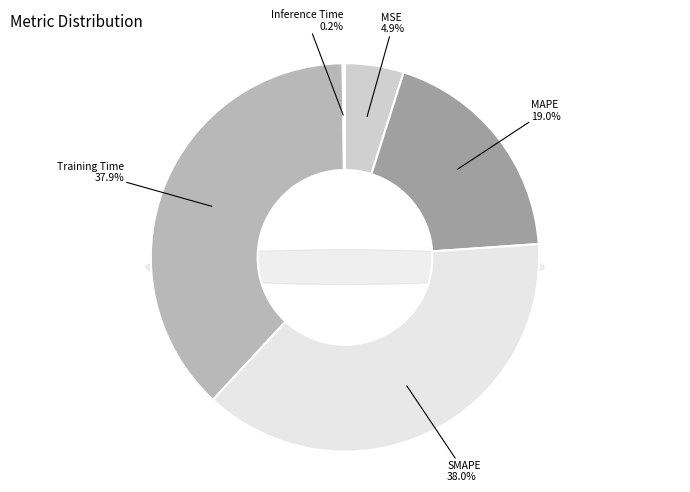

Combined, what portion of the pie is Inference Time and Training Time?

38.1%